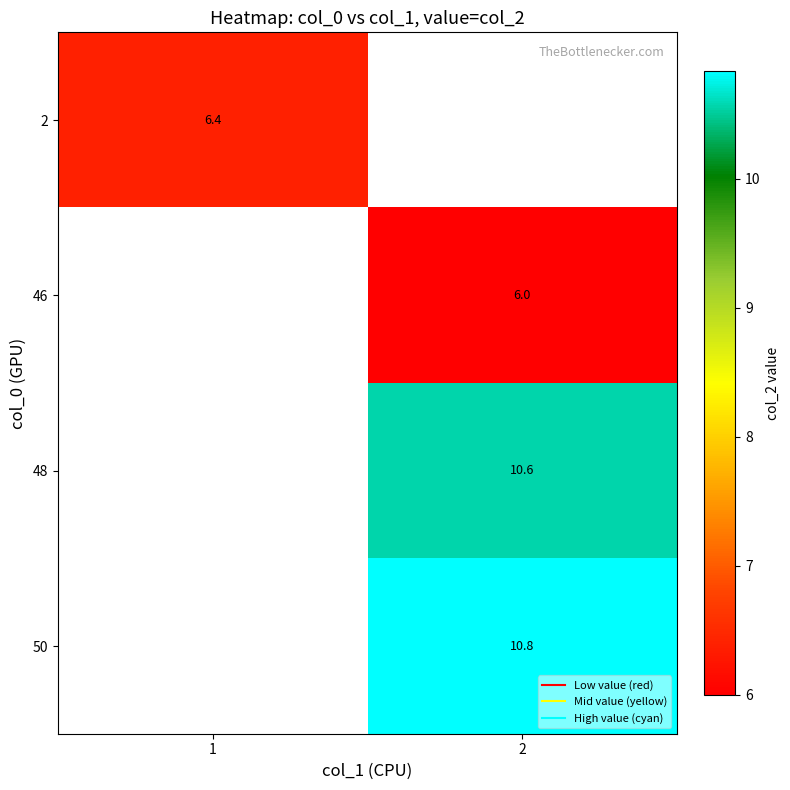

Is it true that 2 equals 3.3 at 1?

False